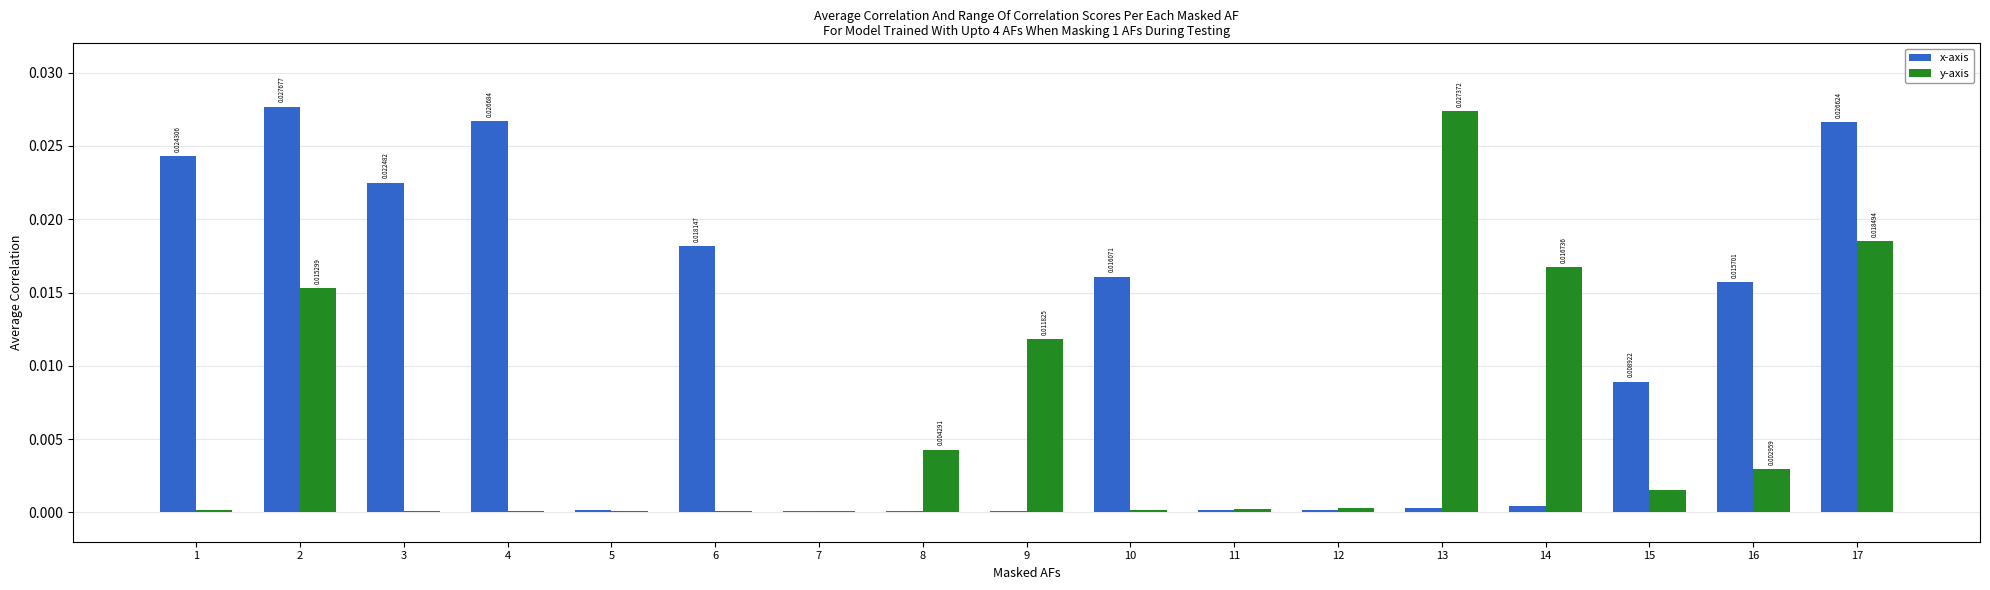

Which series has the widest spread of values?

x-axis